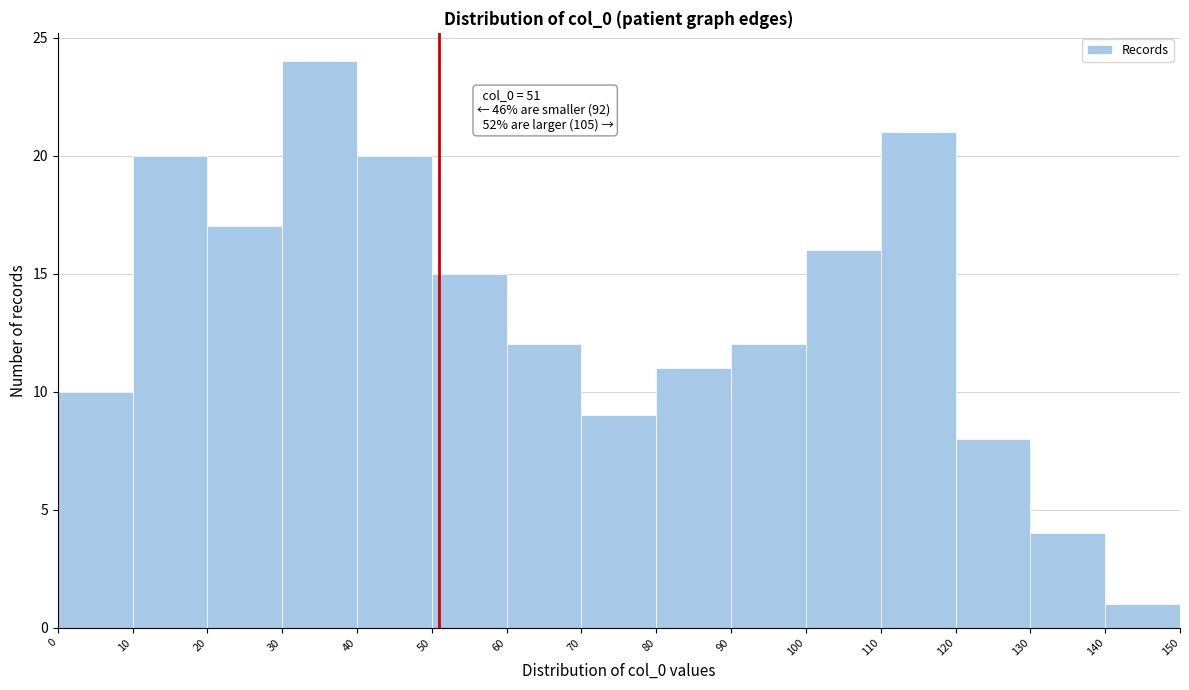

Which range on the x-axis has the tallest bar?

30 to 40